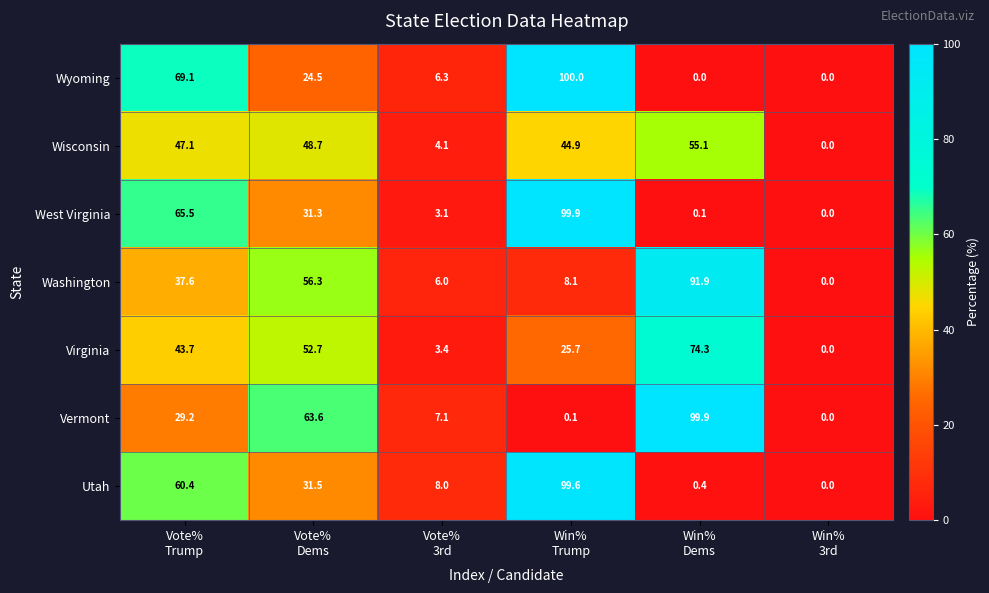

At how many categories does at least one series exceed 9?

4